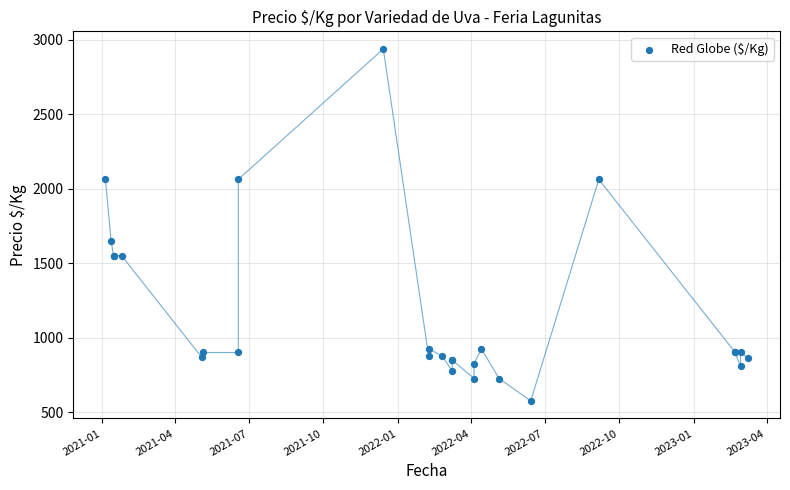

What Y value in the scatter plot is closest to 1756?

1650